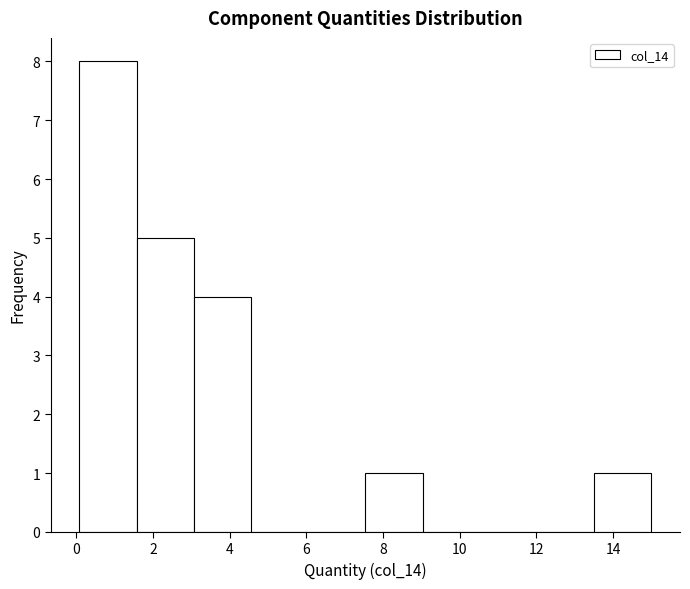

What is the height of the bar covering 3.0 to 4.6 on the x-axis? Neither the bar edges nor the heights are printed on the chart, so give them approximately, as read against the axes.

4